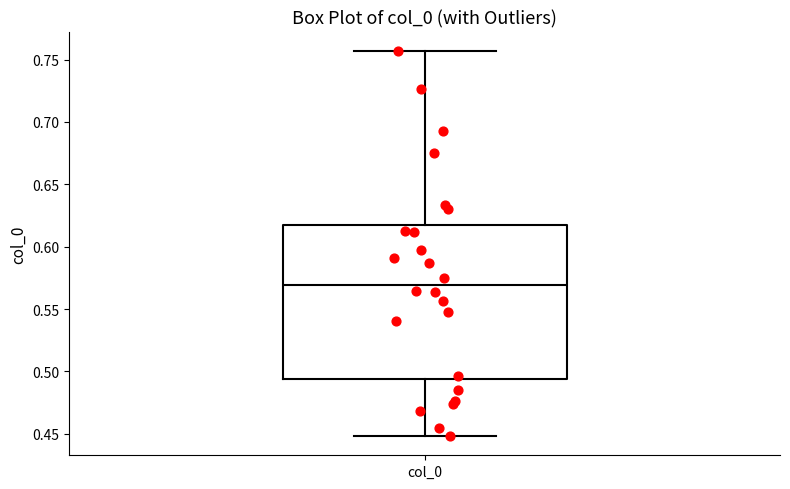

Transcribe this box plot: give where the median line is, the range the box spans, and where the two whiskers end, as read against the y-axis. The values are not printed on the chart, so give them approximately, as read against the axis.

median 0.570, box 0.495 to 0.615, whiskers 0.450 to 0.755